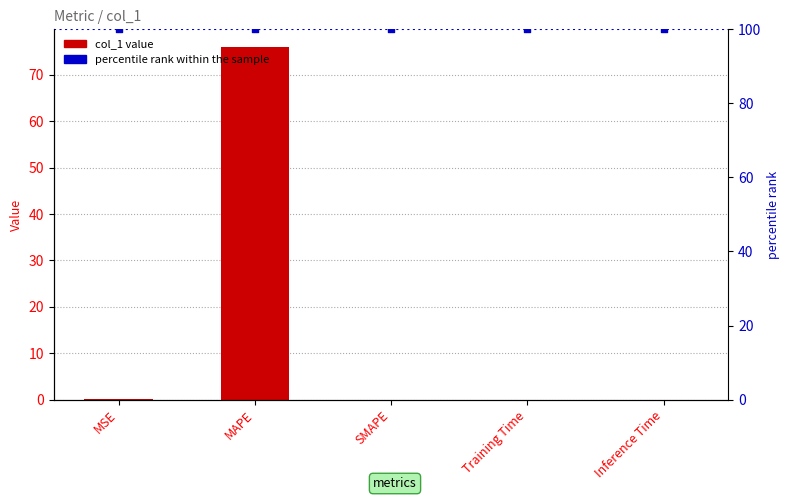

Which series contains the highest Y value?

percentile rank within the sample